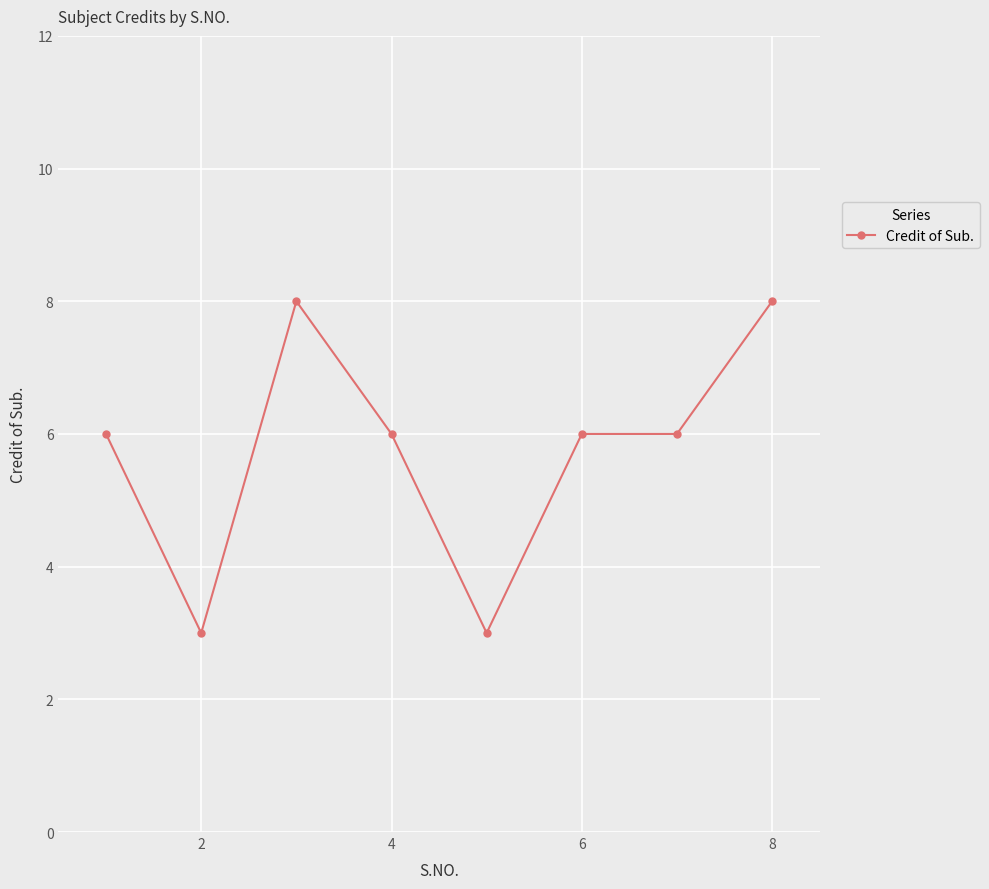

True or false: there are more than 0 points higher than both neighbors.

True